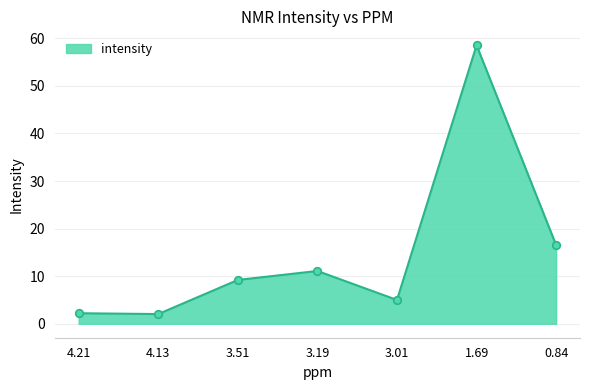

What is the change in value from 3.19 to 0.84?

+5.4